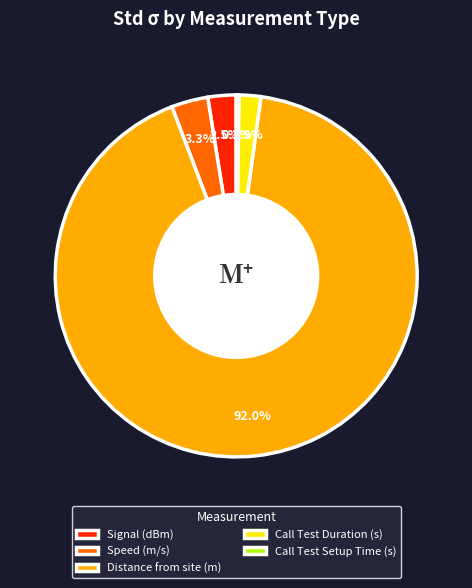

Combined, do Speed (m/s) and Call Test Duration (s) account for over 50%?

No